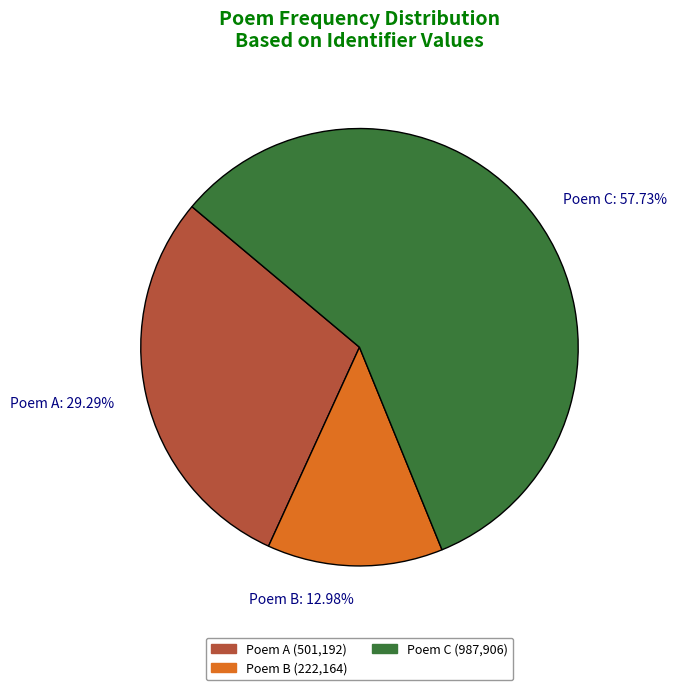

Rank the categories by value from lowest to highest.

Poem B: 12.98%, Poem A: 29.29%, Poem C: 57.73%